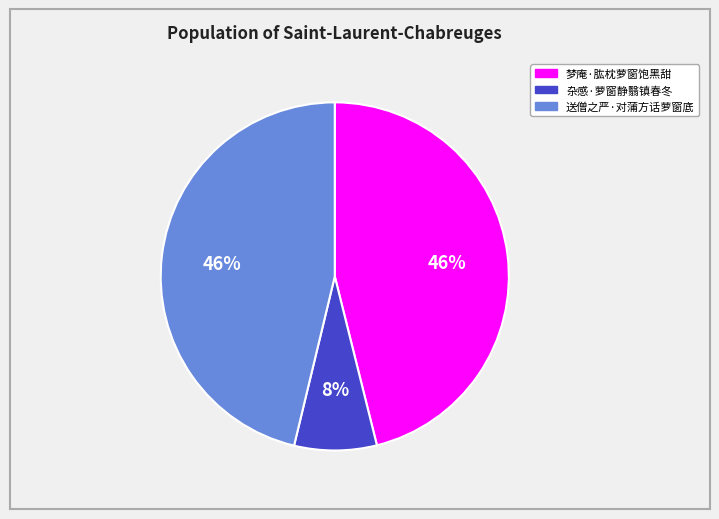

Is there any slice that represents more than half of the pie?

No